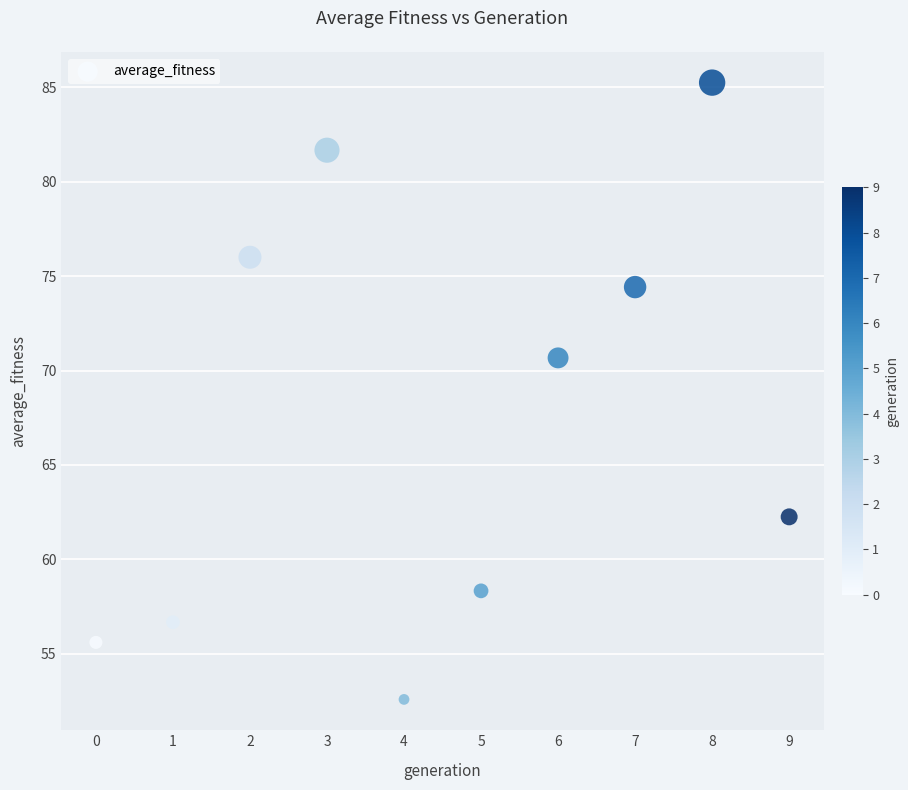

What Y value in the scatter plot is closest to 68?

70.7